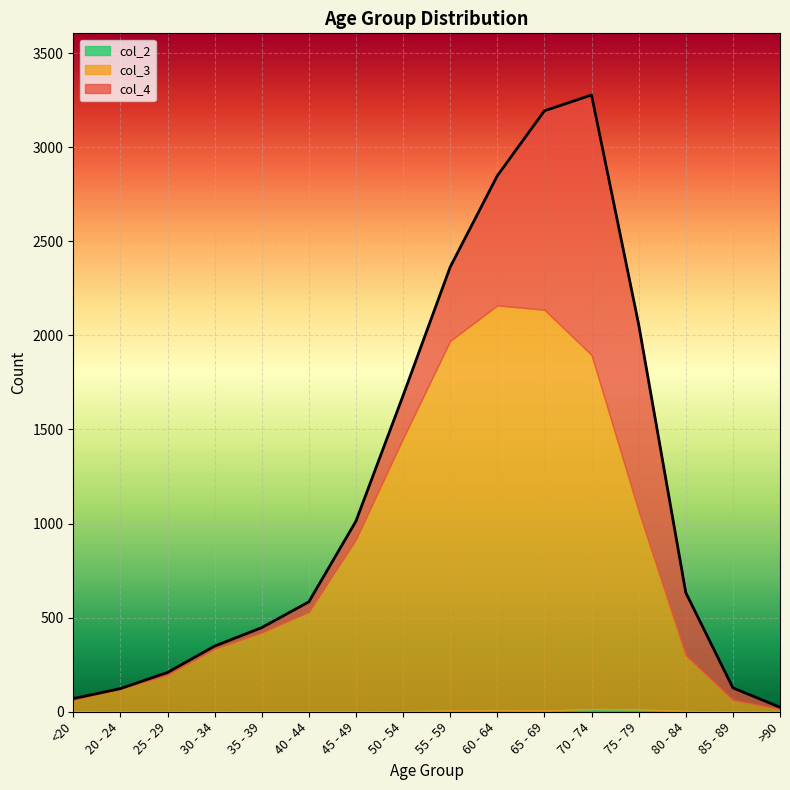

Reading left to right, list all the values displayed in this chart.

col_4: <20=7	20 - 24=2	25 - 29=13	30 - 34=14	35 - 39=26	40 - 44=53	45 - 49=97	50 - 54=227	55 - 59=392	60 - 64=689	65 - 69=1057	70 - 74=1381	75 - 79=993	80 - 84=333	85 - 89=64	>90=9
col_3: <20=62	20 - 24=121	25 - 29=196	30 - 34=333	35 - 39=420	40 - 44=530	45 - 49=915	50 - 54=1450	55 - 59=1965	60 - 64=2151	65 - 69=2130	70 - 74=1882	75 - 79=1053	80 - 84=296	85 - 89=62	>90=15
col_2: <20=1	20 - 24=0	25 - 29=0	30 - 34=2	35 - 39=1	40 - 44=1	45 - 49=1	50 - 54=3	55 - 59=6	60 - 64=8	65 - 69=6	70 - 74=14	75 - 79=12	80 - 84=4	85 - 89=1	>90=0